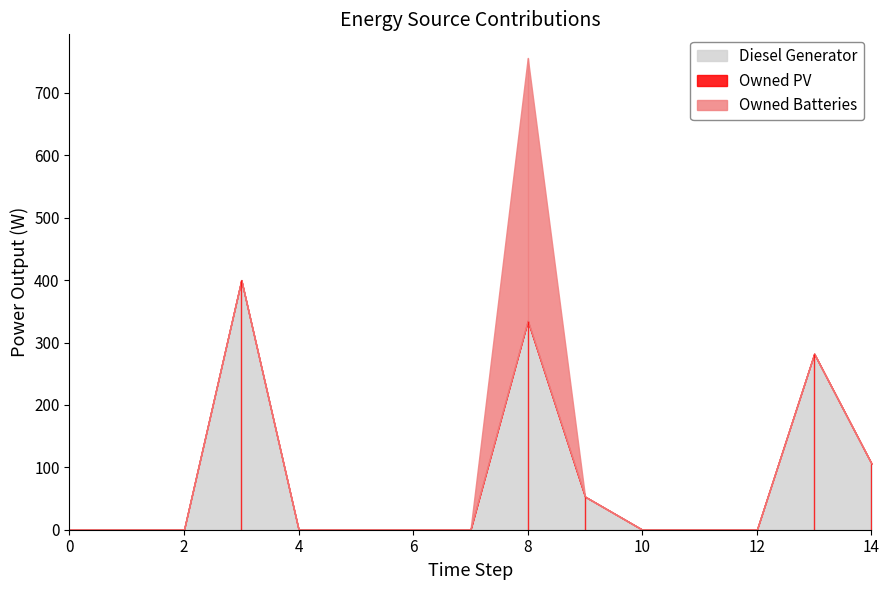

Rank the categories by Owned Batteries value from highest to lowest.

8, 0, 1, 2, 3, 4, 5, 6, 7, 9, 10, 11, 12, 13, 14